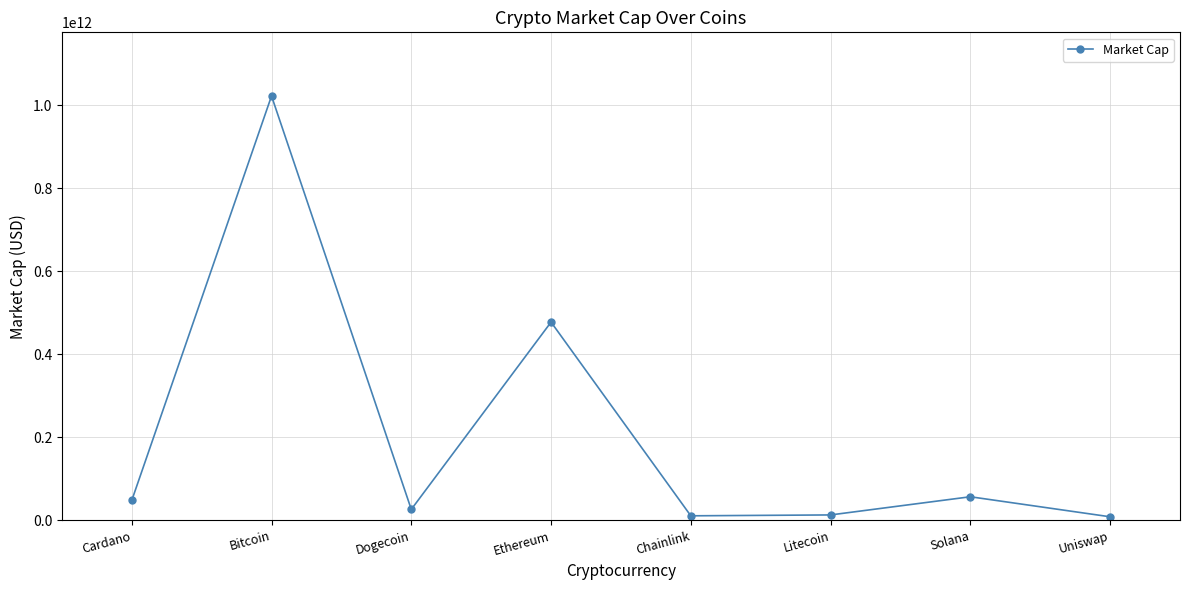

What is the label of the 2nd point from the left?

Bitcoin